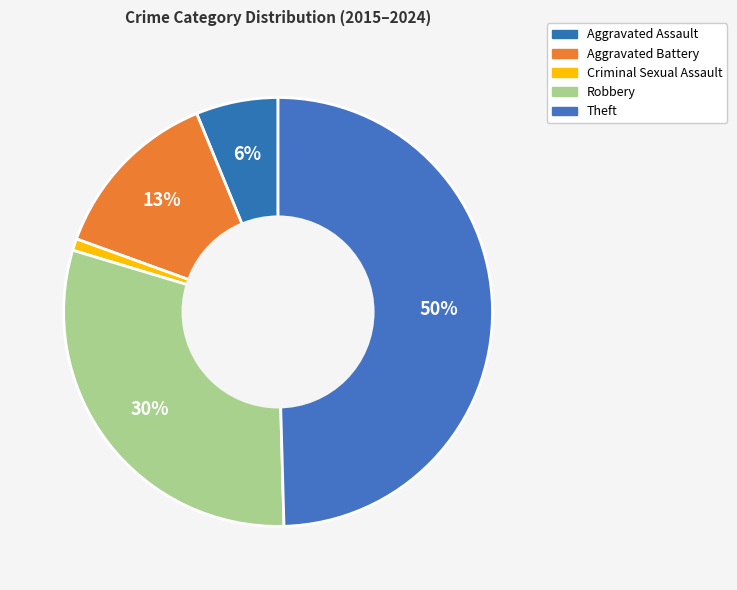

Between Theft and Aggravated Battery, which is larger?

Theft